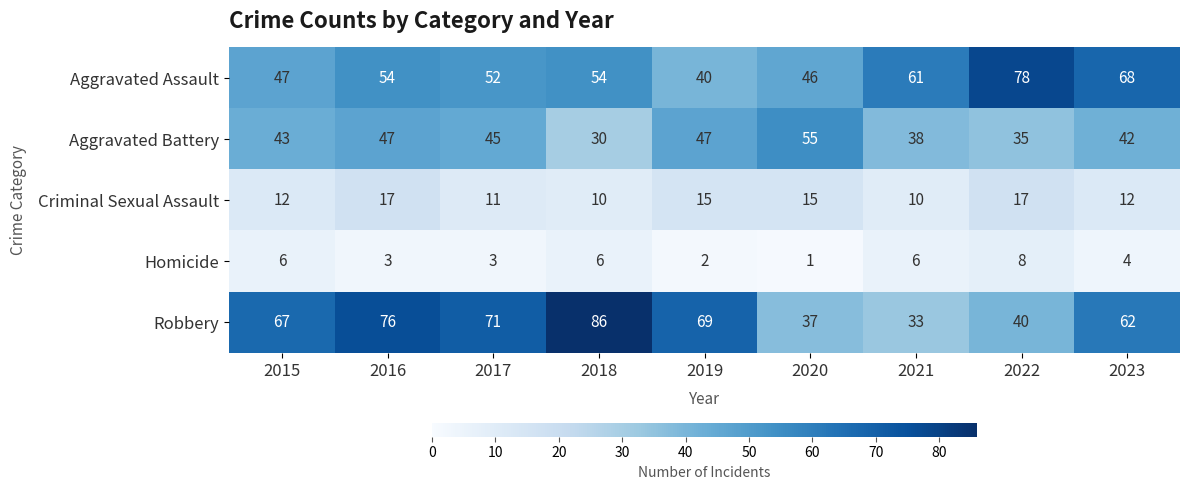

At 2021, list the series in order from largest to smallest.

Aggravated Assault, Aggravated Battery, Robbery, Criminal Sexual Assault, Homicide